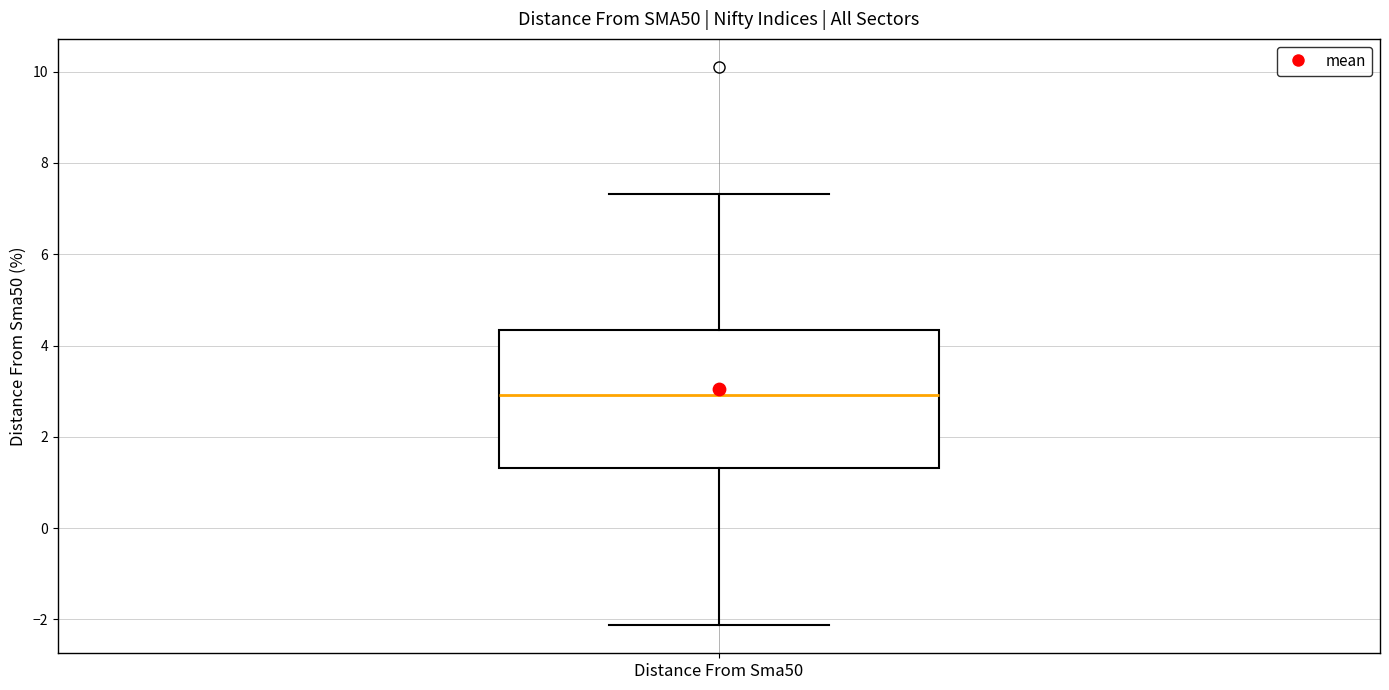

Where does the upper whisker of the box for Distance From Sma50 end on the y-axis? The values are not printed on the chart, so give them approximately, as read against the axis.

7.4